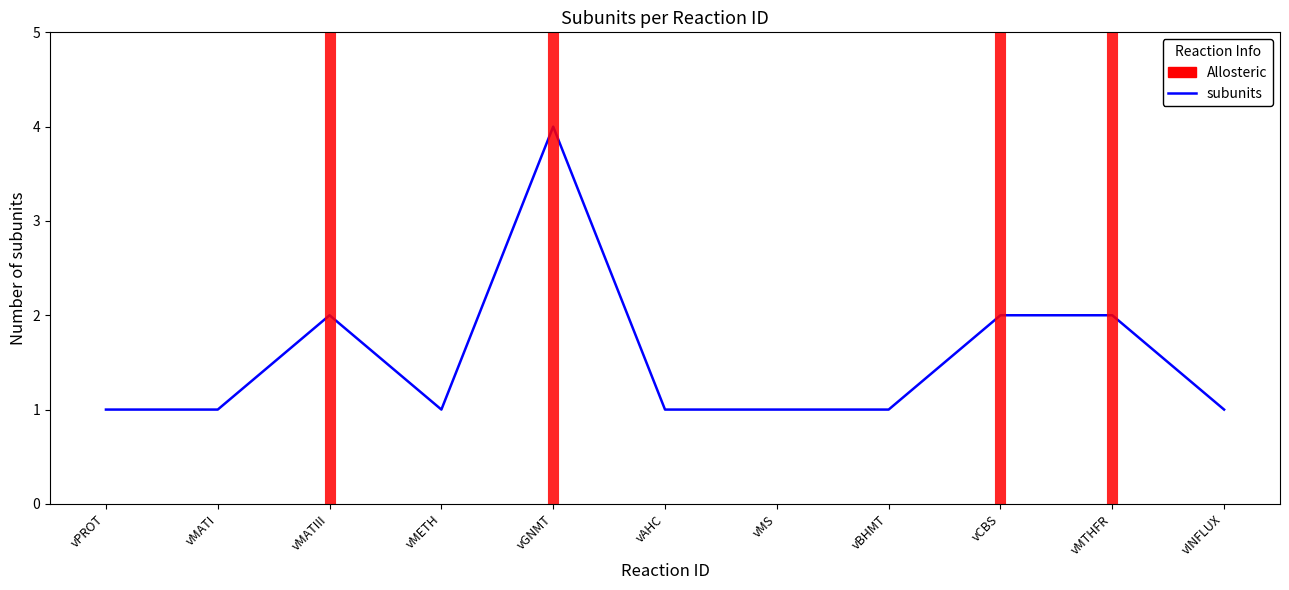

Reading left to right, transcribe all the data shown in this chart.

vPROT=1	vMATI=1	vMATIII=2	vMETH=1	vGNMT=4	vAHC=1	vMS=1	vBHMT=1	vCBS=2	vMTHFR=2	vINFLUX=1